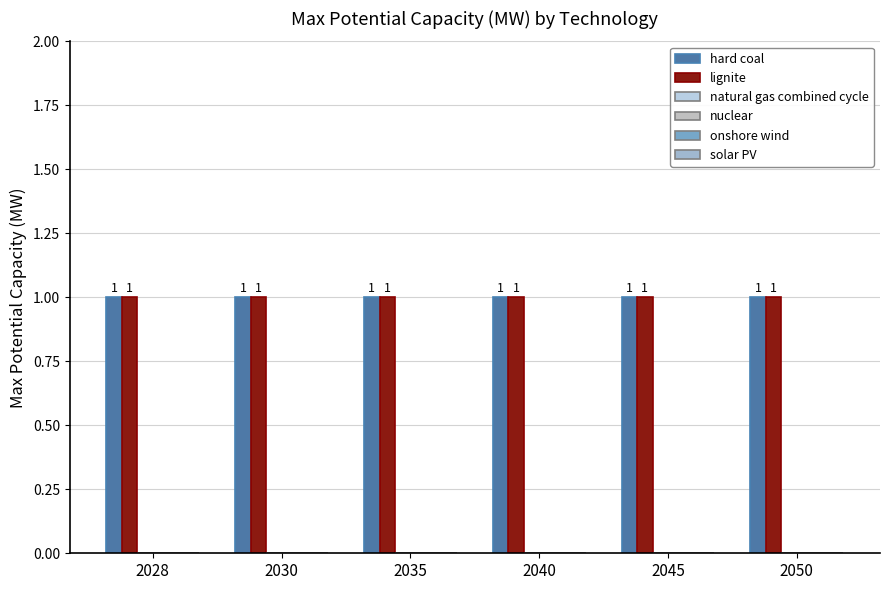

Reading left to right, transcribe all the data shown in this chart.

hard coal: 2028=1	2030=1	2035=1	2040=1	2045=1	2050=1
lignite: 2028=1	2030=1	2035=1	2040=1	2045=1	2050=1
natural gas combined cycle: 2028=0	2030=0	2035=0	2040=0	2045=0	2050=0
nuclear: 2028=0	2030=0	2035=0	2040=0	2045=0	2050=0
onshore wind: 2028=0	2030=0	2035=0	2040=0	2045=0	2050=0
solar PV: 2028=0	2030=0	2035=0	2040=0	2045=0	2050=0